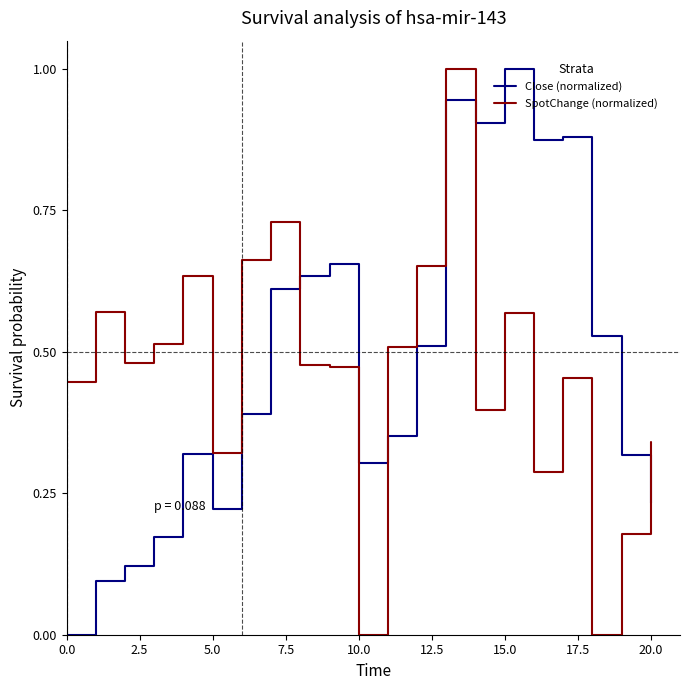

After their last crossing, which series has the higher values: Close (normalized) or SpotChange (normalized)?

SpotChange (normalized)